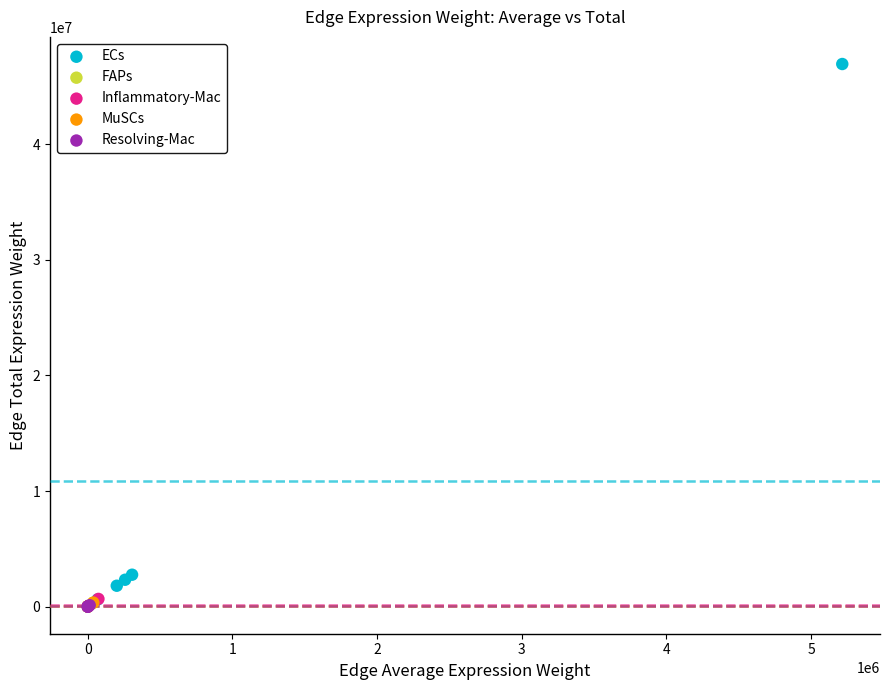

Which series has the largest Y range (max minus min)?

ECs